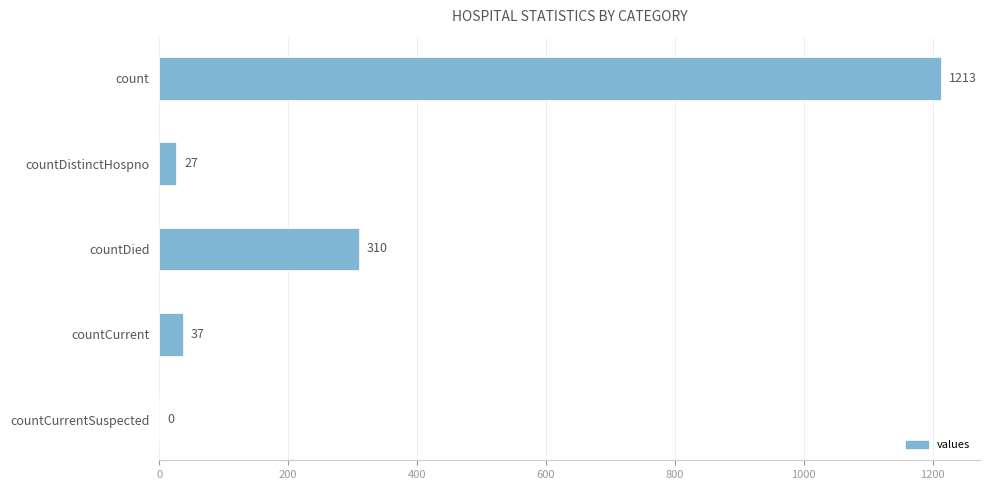

True or false: the data shows 0 at countCurrentSuspected.

True